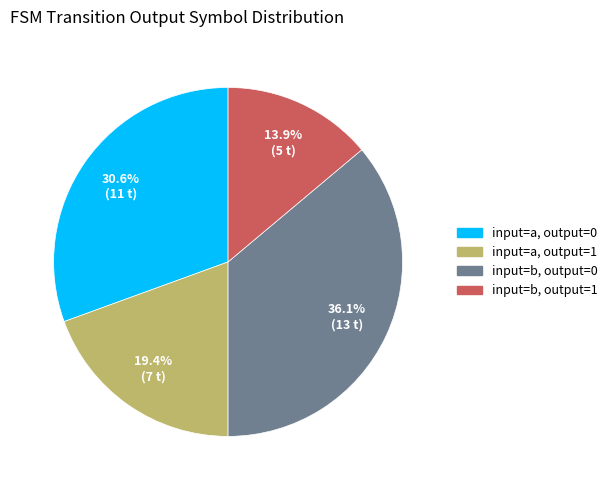

Is there a majority slice in this chart?

No